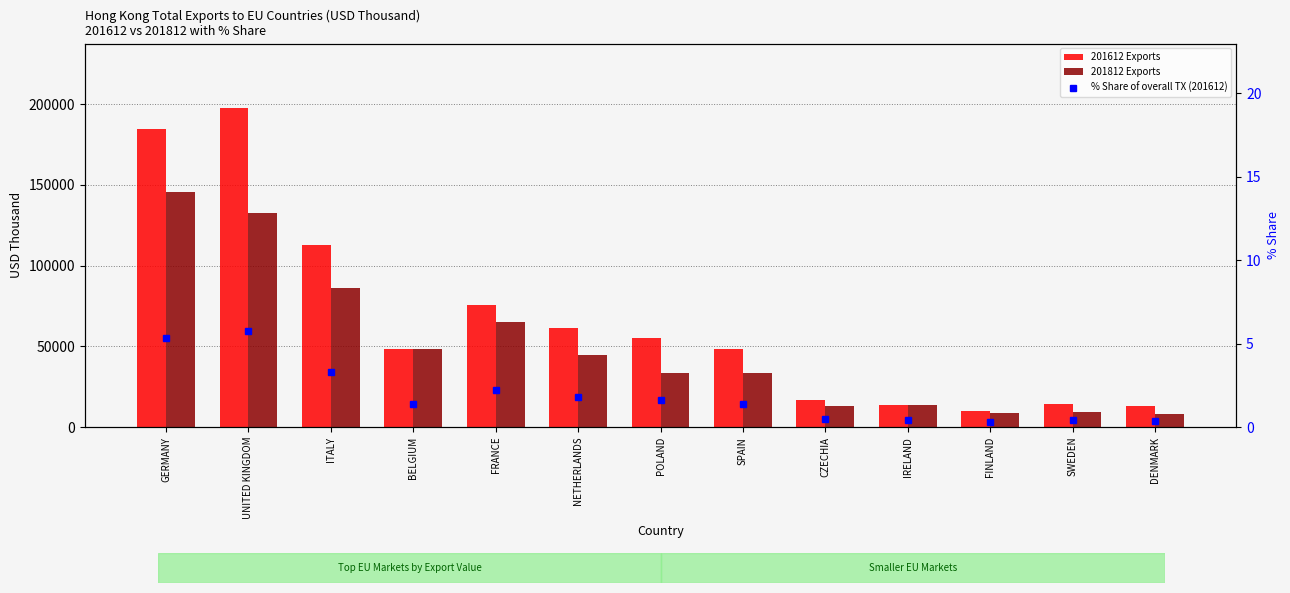

What is the total value across all series at DENMARK?

21339.3